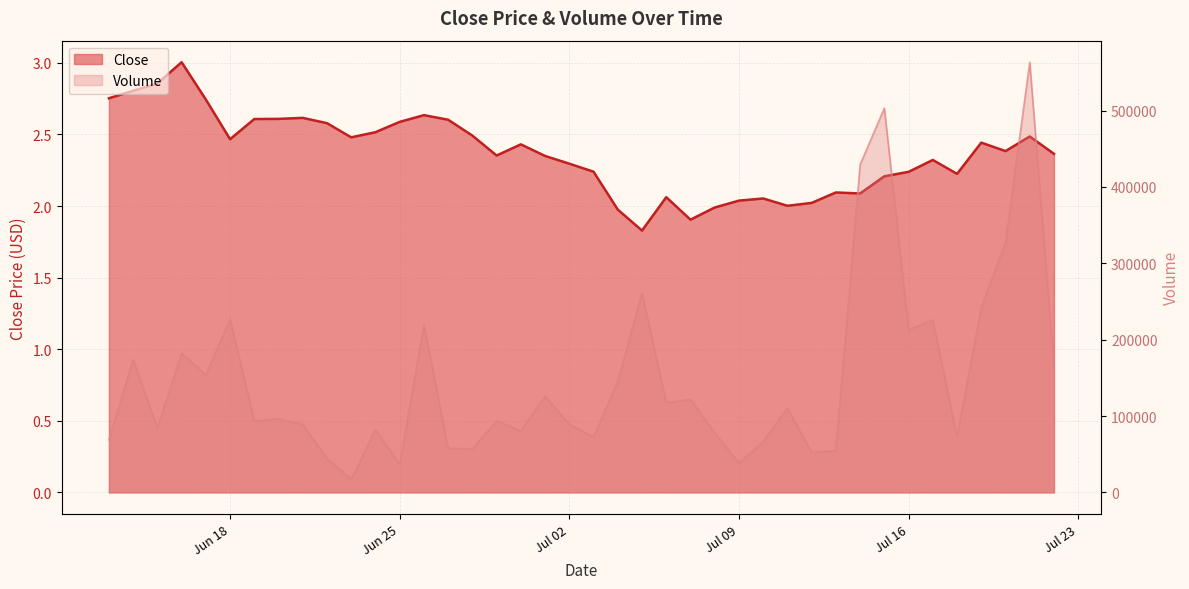

Rank the series by their maximum value, from lowest to highest.

Close, Volume